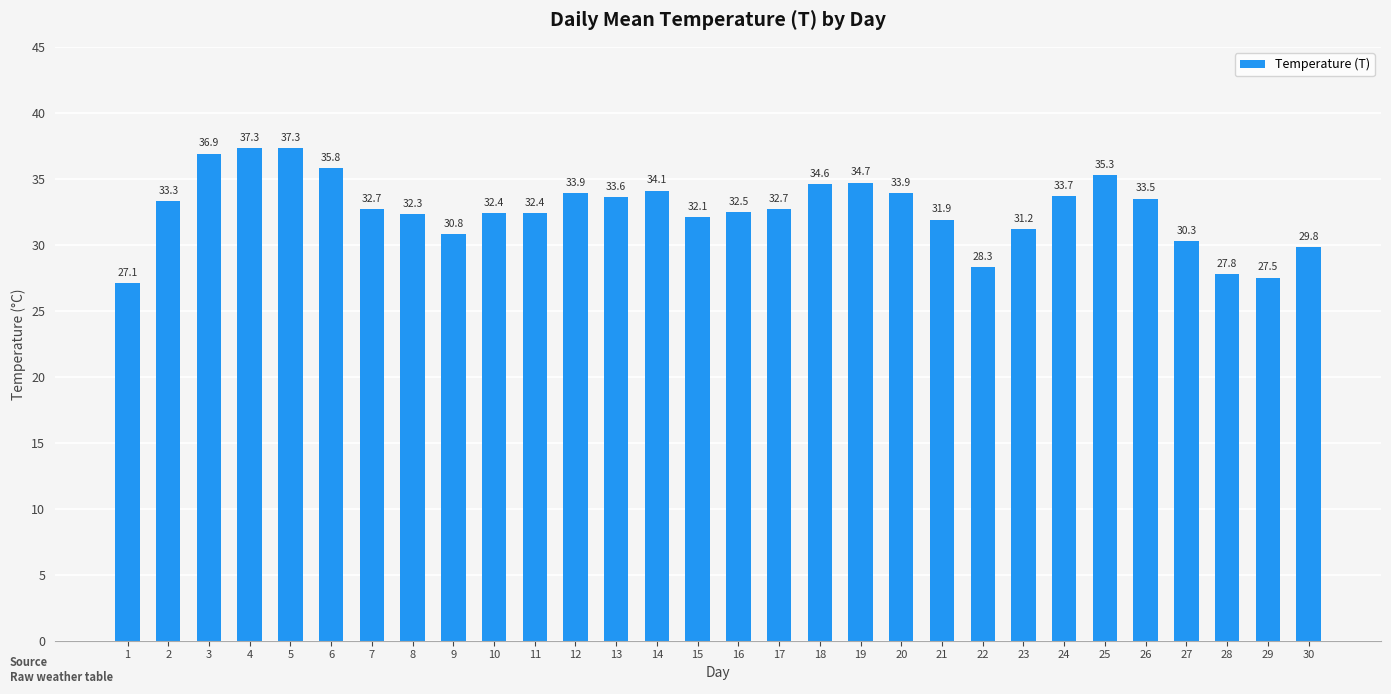

Where does the data first go above 32?

2